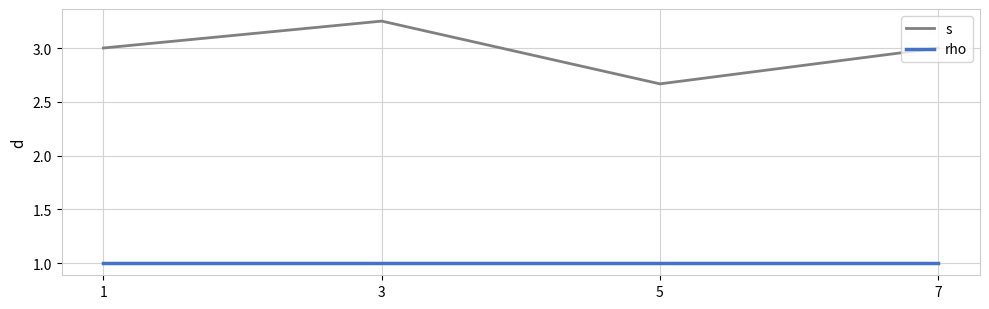

Where is s nearest to the value 2?

5